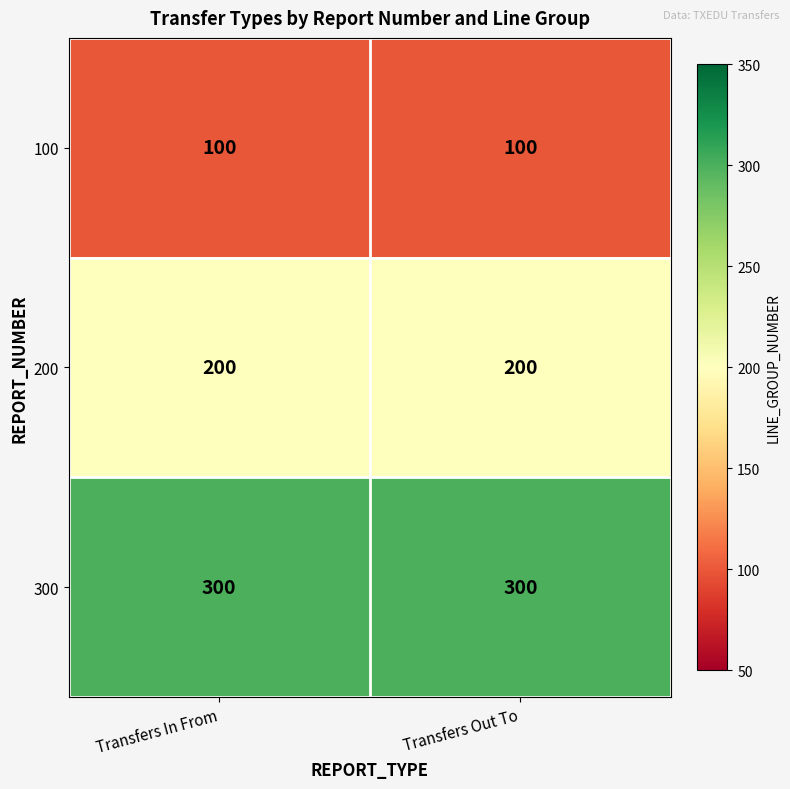

Reading right to left, extract all data points from this chart.

100: 100	100
200: 200	200
300: 300	300